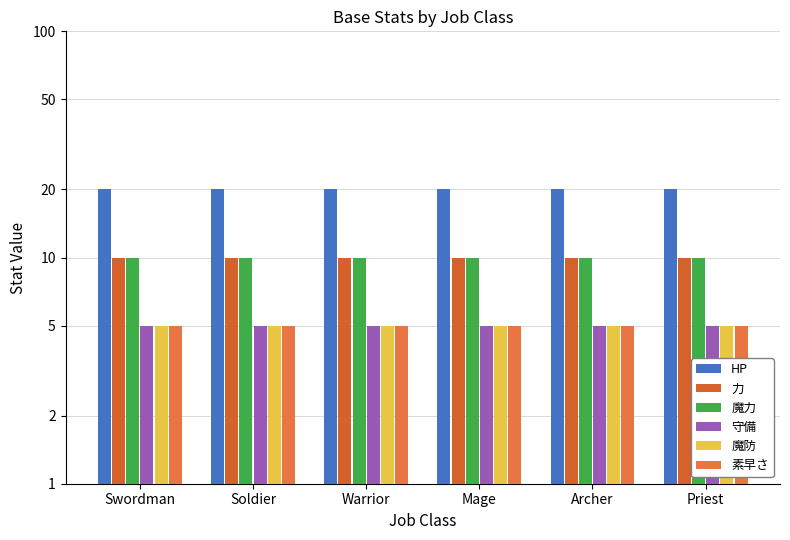

List the labels in order of 魔力 value, smallest first.

Swordman, Soldier, Warrior, Mage, Archer, Priest